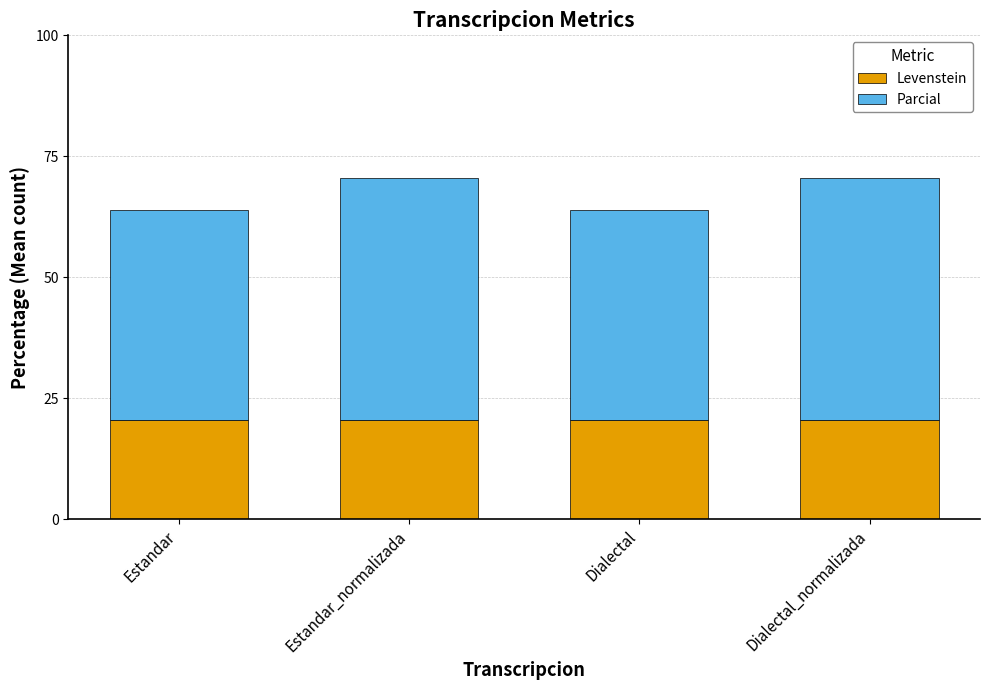

True or false: Levenstein has a value of 5.1 at Estandar.

False